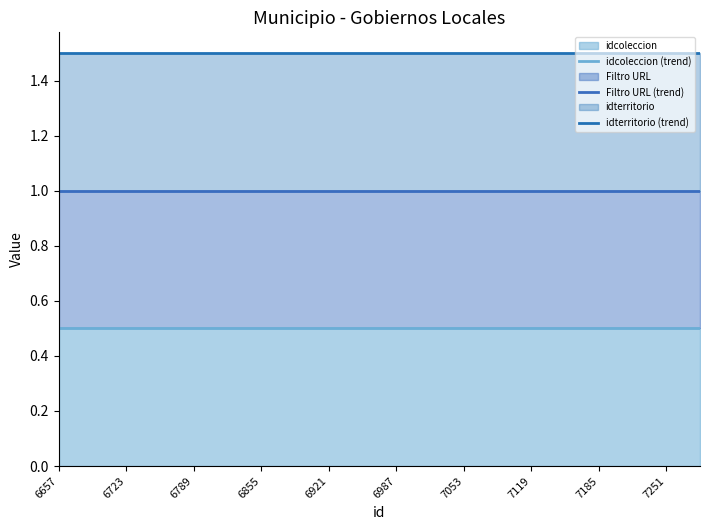

Does the chart have visible grid lines?

No